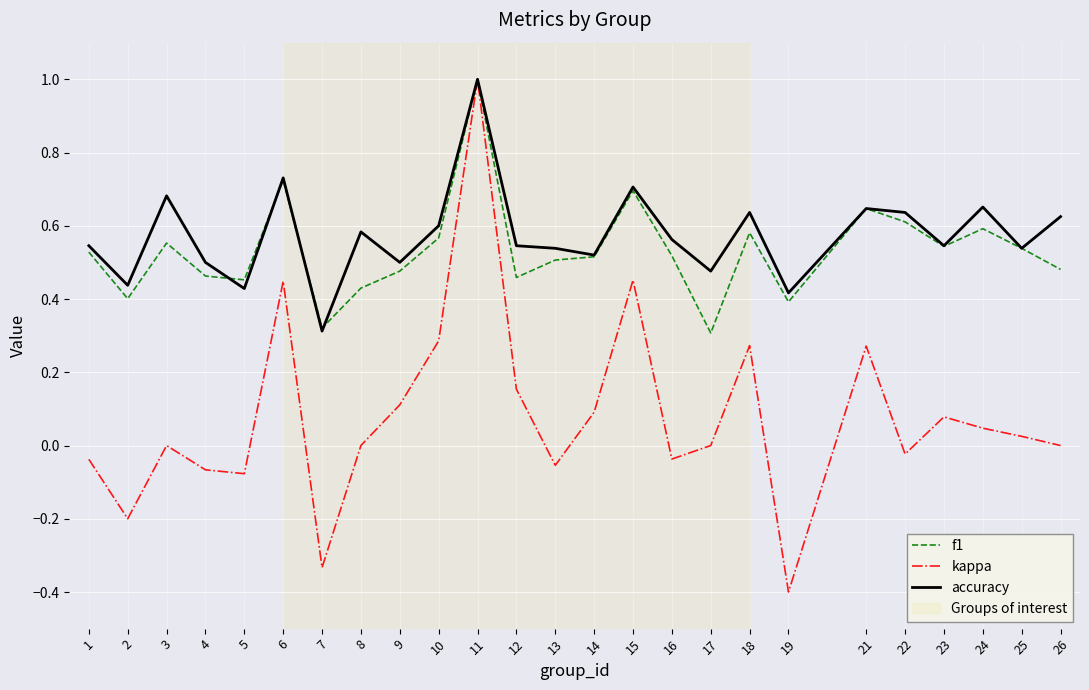

Between 5 and 21, which series saw the biggest shift?

kappa